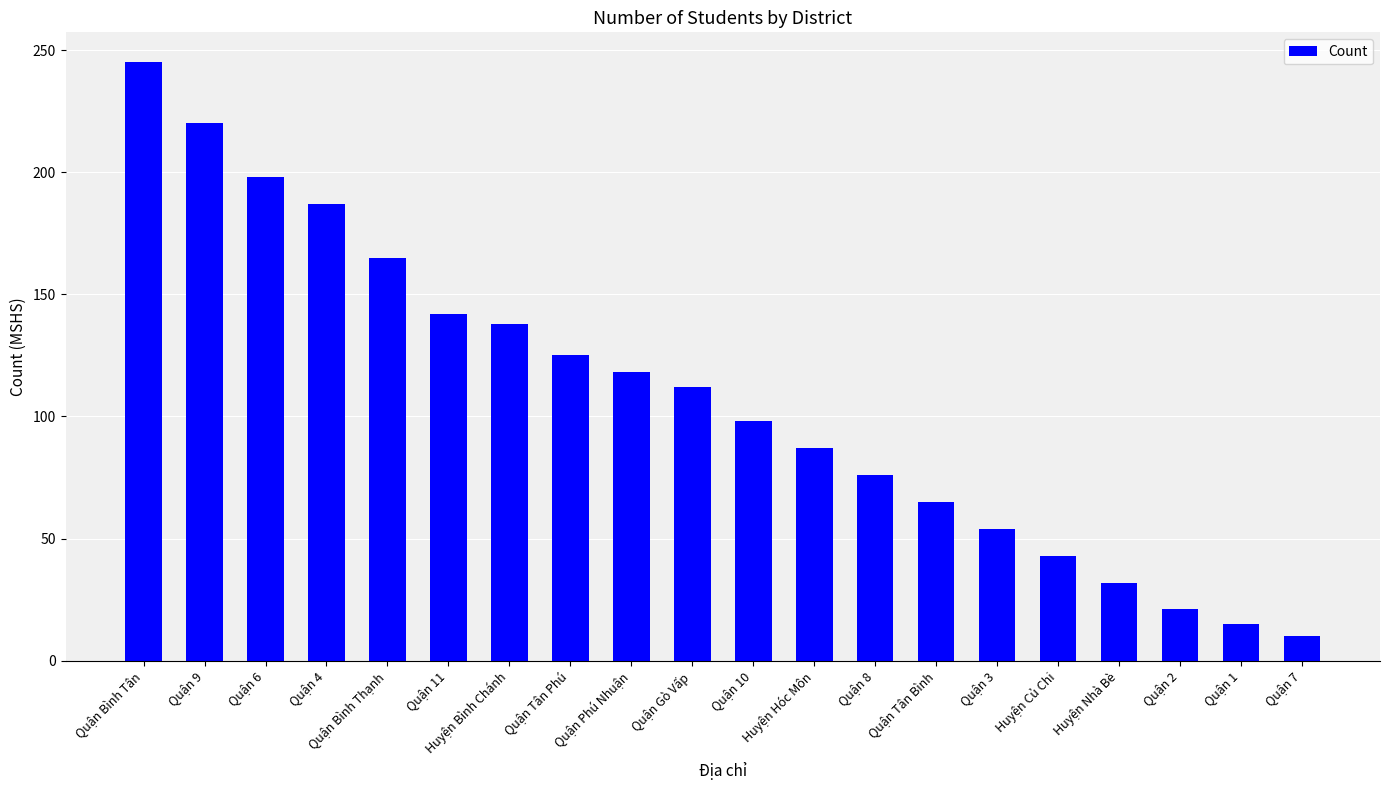

What is the difference between the maximum and second lowest values?

230